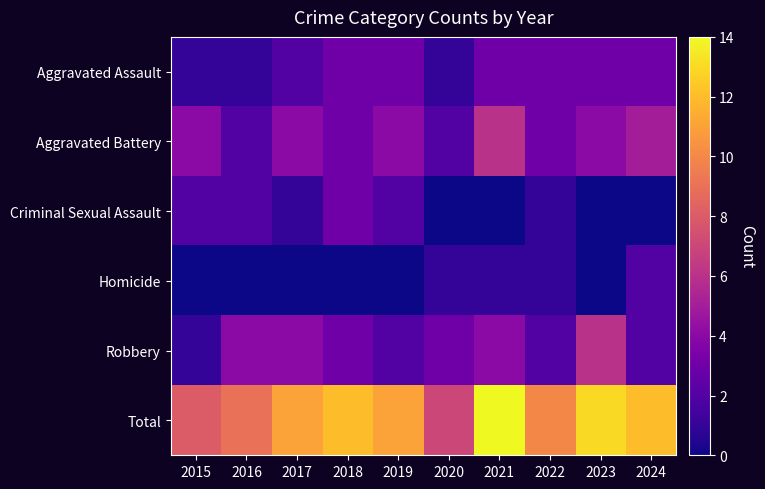

Which series has the largest total across all categories?

Total